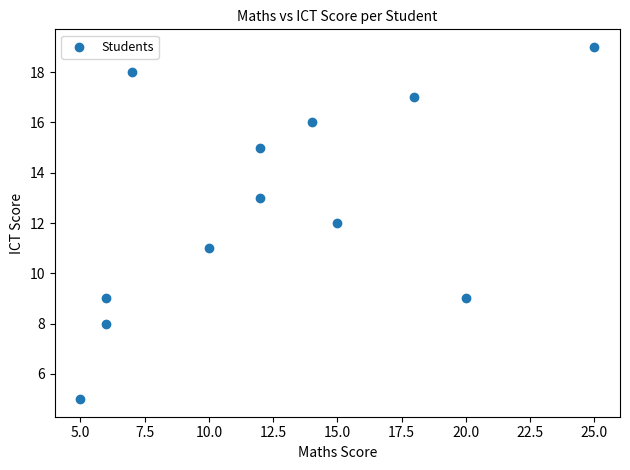

What is the average Y value?

13